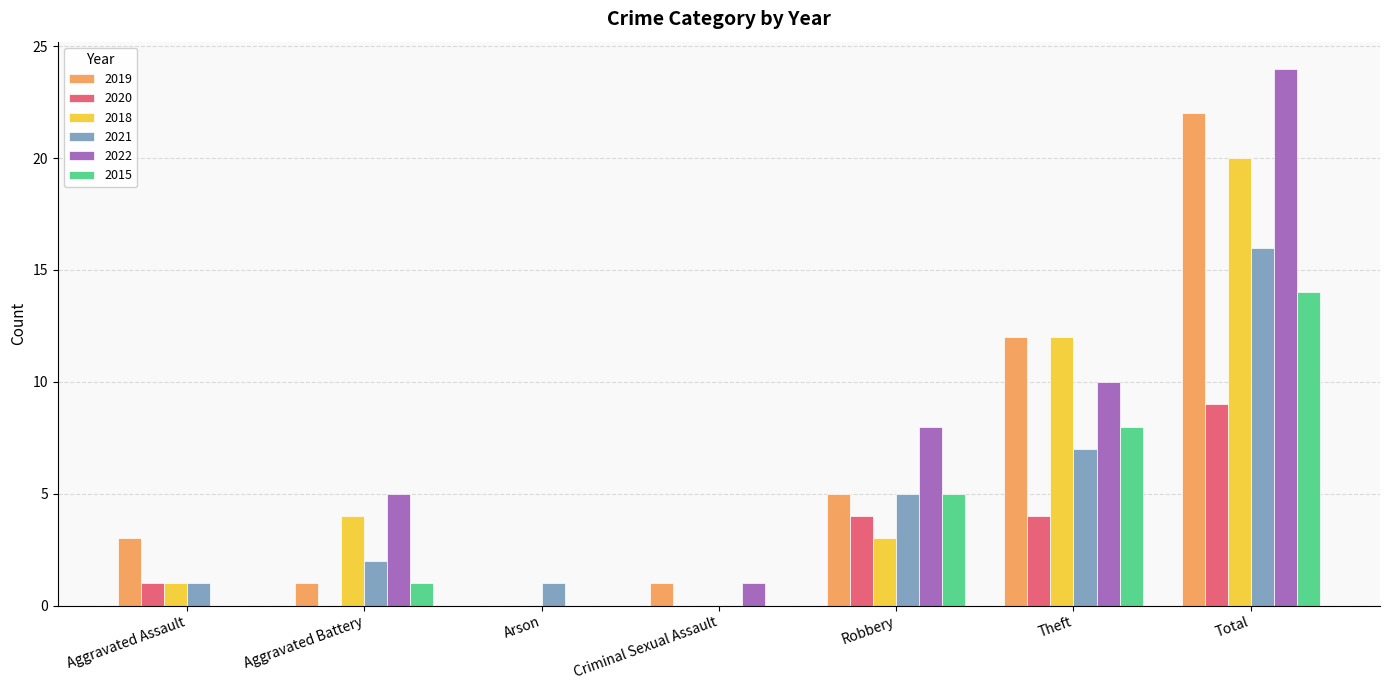

What is the sum of the 2021 values at Robbery and Total?

21